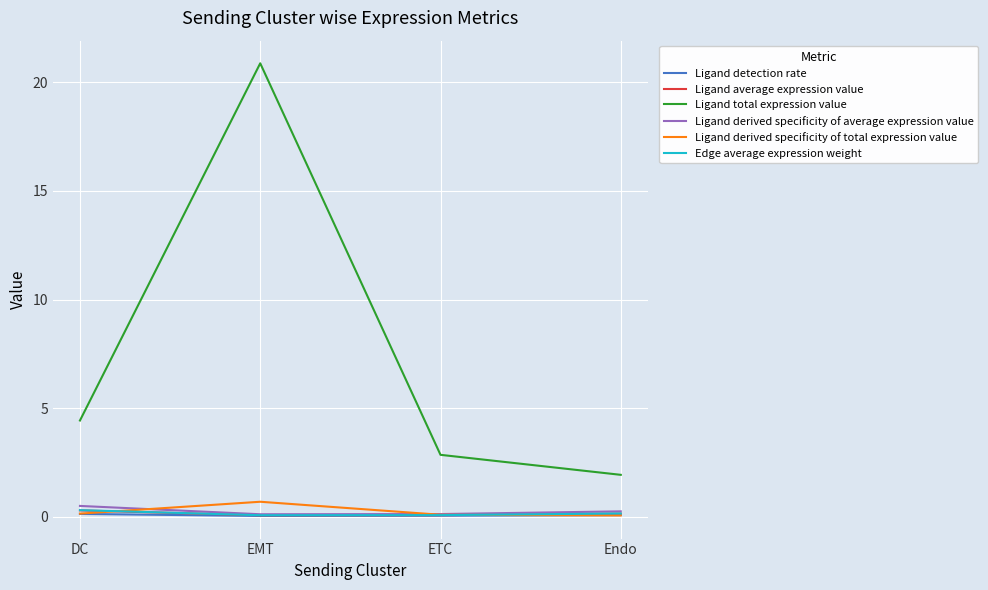

Does the chart have visible grid lines?

Yes